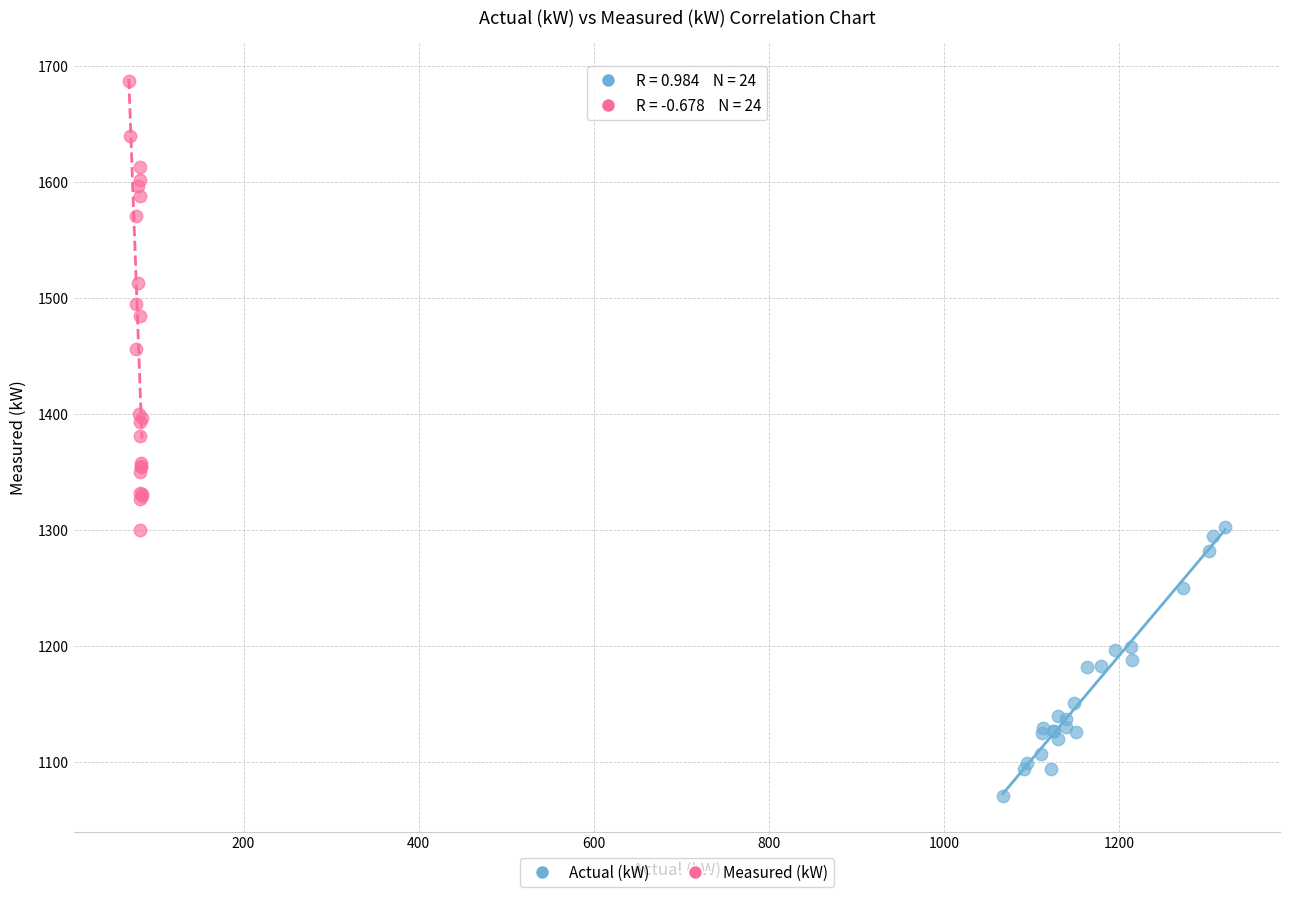

Which series reaches the maximum Y coordinate?

Measured (kW)